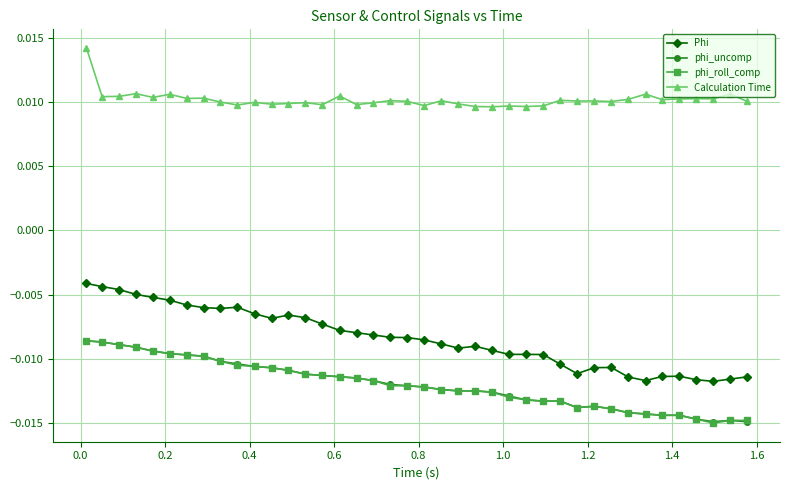

How many categories are shown in the chart?

40